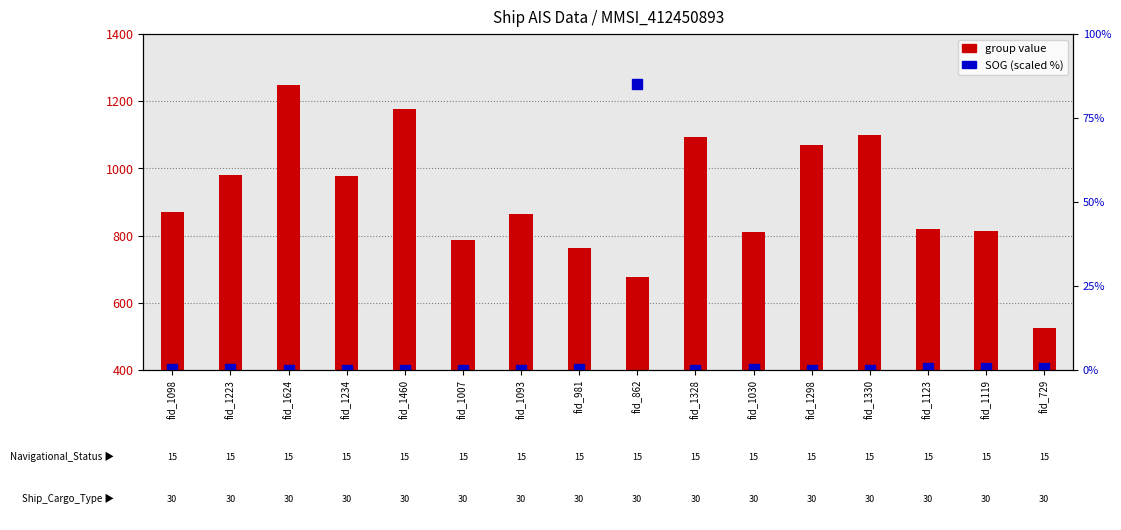

Rank the series at fid_1030 from highest to lowest value.

group value, SOG (scaled %)